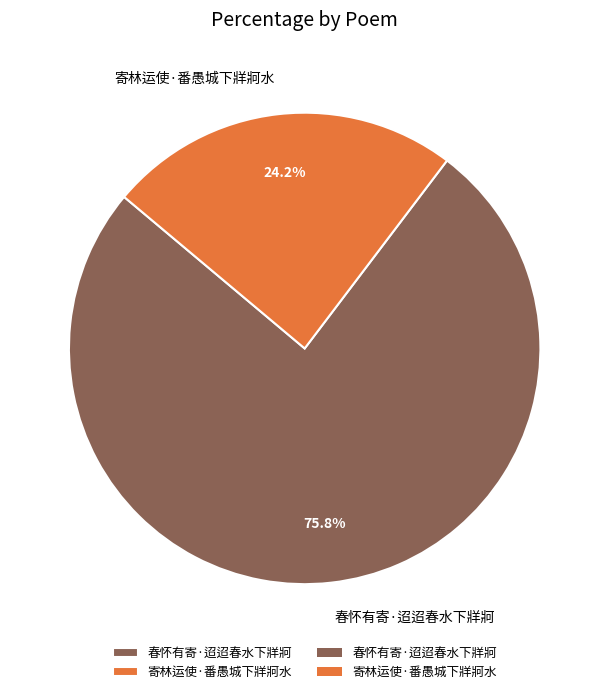

How many slices are in this pie chart?

2